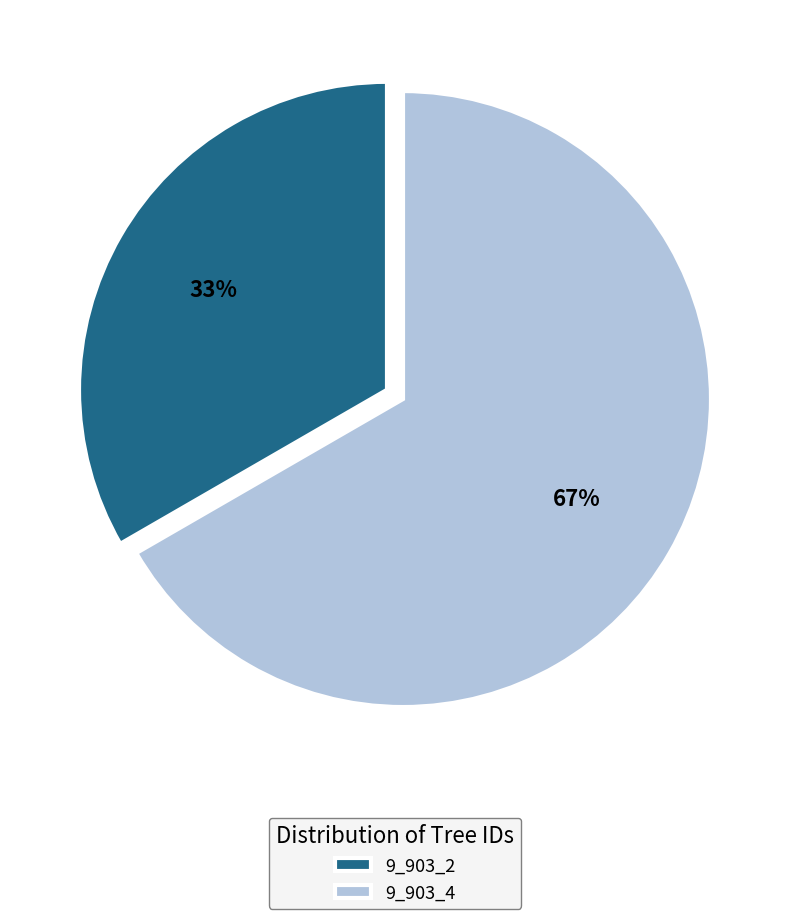

Which slice represents more than half of the pie?

9_903_4